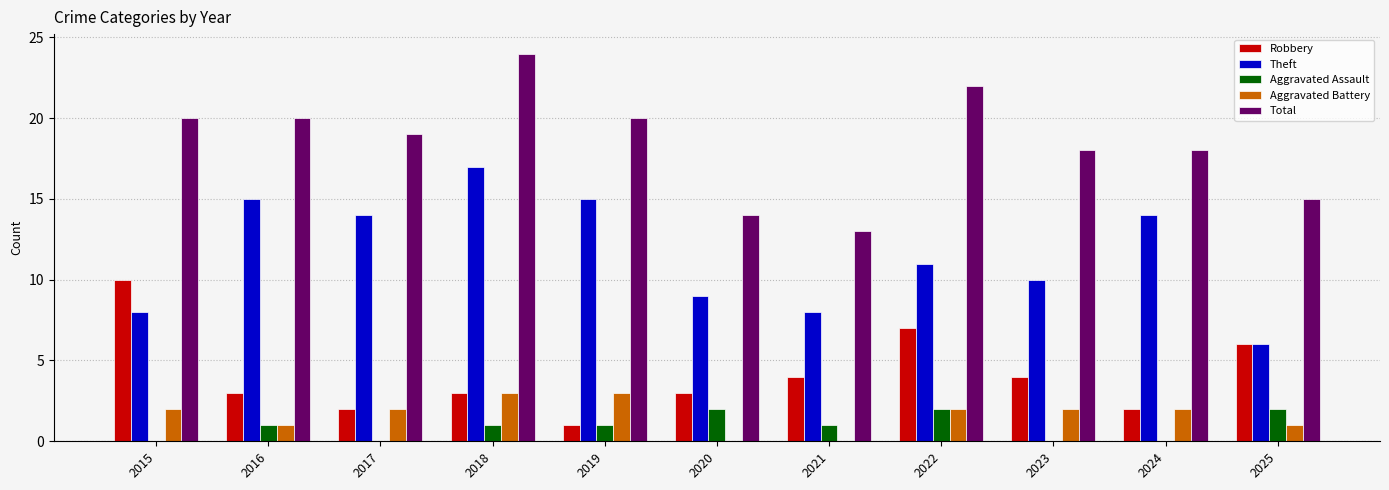

What is the sum of the Total values at 2025 and 2021?

28